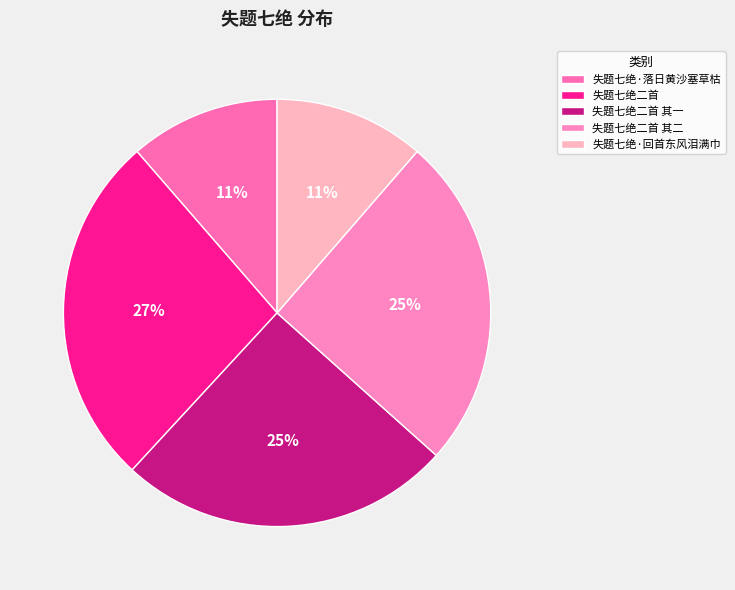

How many slices are in this pie chart?

5